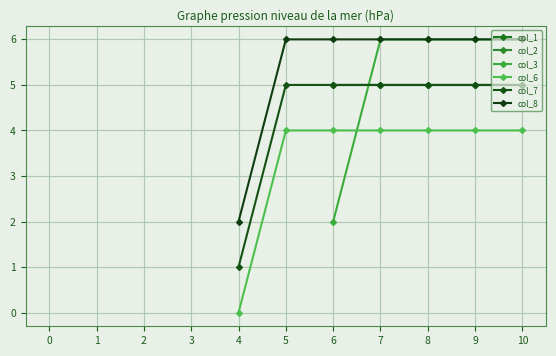

Reading right to left, list all the values displayed in this chart.

col_1: 10=5	9=5	8=5	7=5	6=5	5=-1	4=-1	3=-1	2=-1	1=-1	0=-1
col_2: 10=5	9=5	8=5	7=5	6=5	5=-1	4=-1	3=-1	2=-1	1=-1	0=-1
col_3: 10=6	9=6	8=6	7=6	6=2	5=-1	4=-1	3=-1	2=-1	1=-1	0=-1
col_6: 10=4	9=4	8=4	7=4	6=4	5=4	4=0	3=-1	2=-1	1=-1	0=-1
col_7: 10=5	9=5	8=5	7=5	6=5	5=5	4=1	3=-1	2=-1	1=-1	0=-1
col_8: 10=6	9=6	8=6	7=6	6=6	5=6	4=2	3=-1	2=-1	1=-1	0=-1